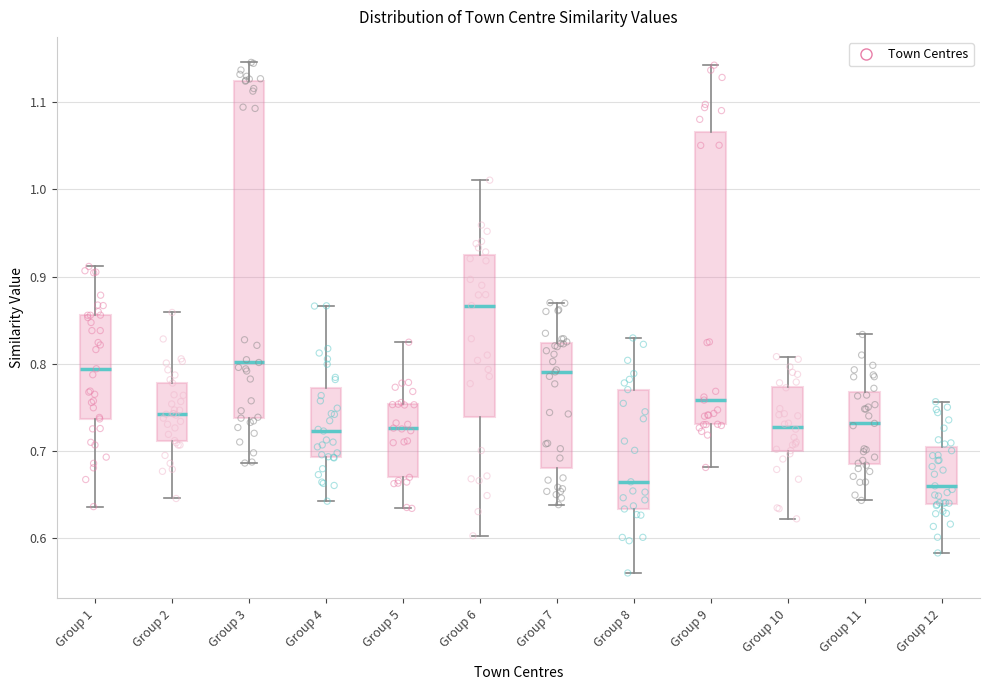

Which box is the tallest, from its lower edge to its upper edge?

Group 3